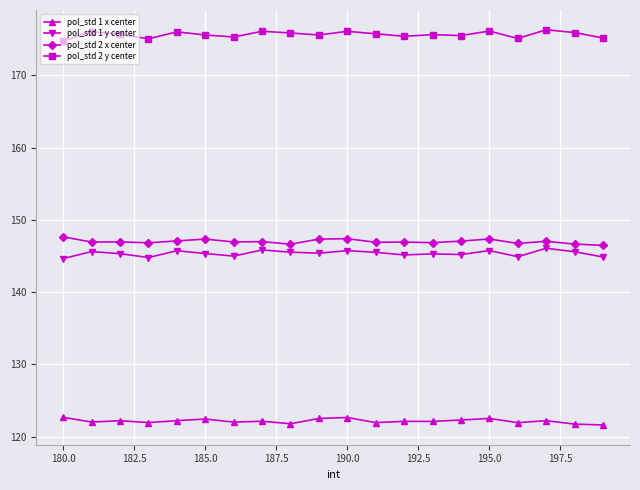

True or false: pol_std 2 x center has more than 0 points higher than both neighbors.

True